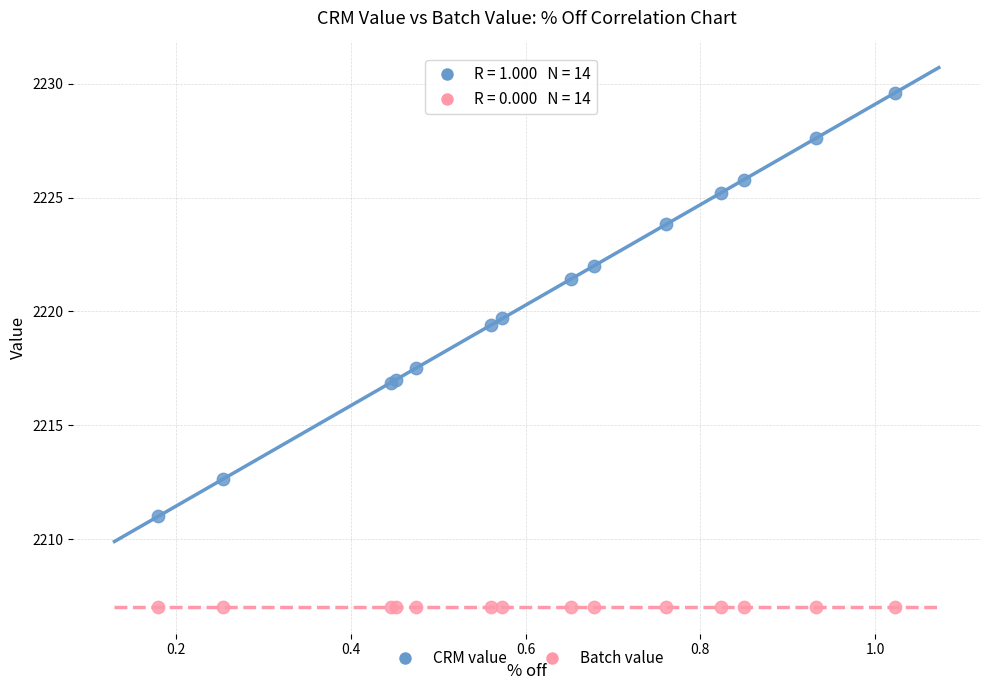

What are all the series names shown in the legend?

CRM value, Batch value